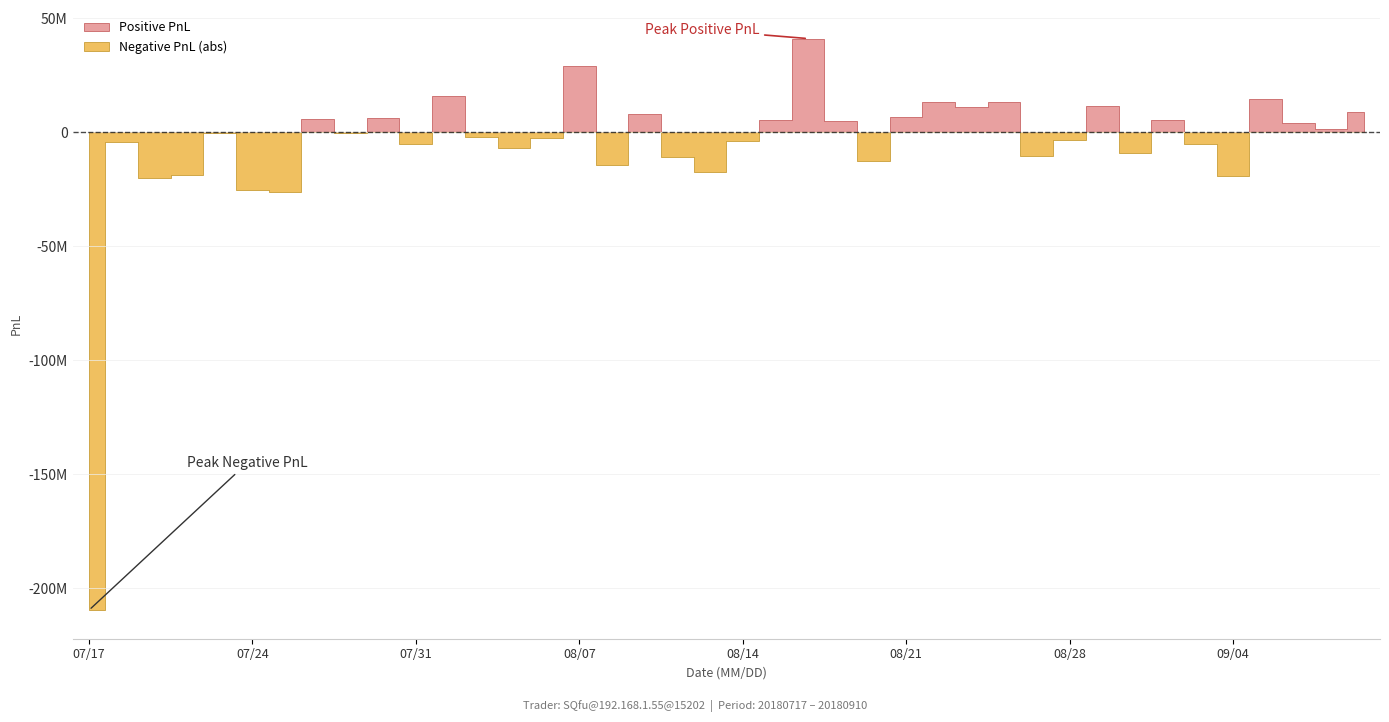

At which category does the data reach its first local valley?

20180719